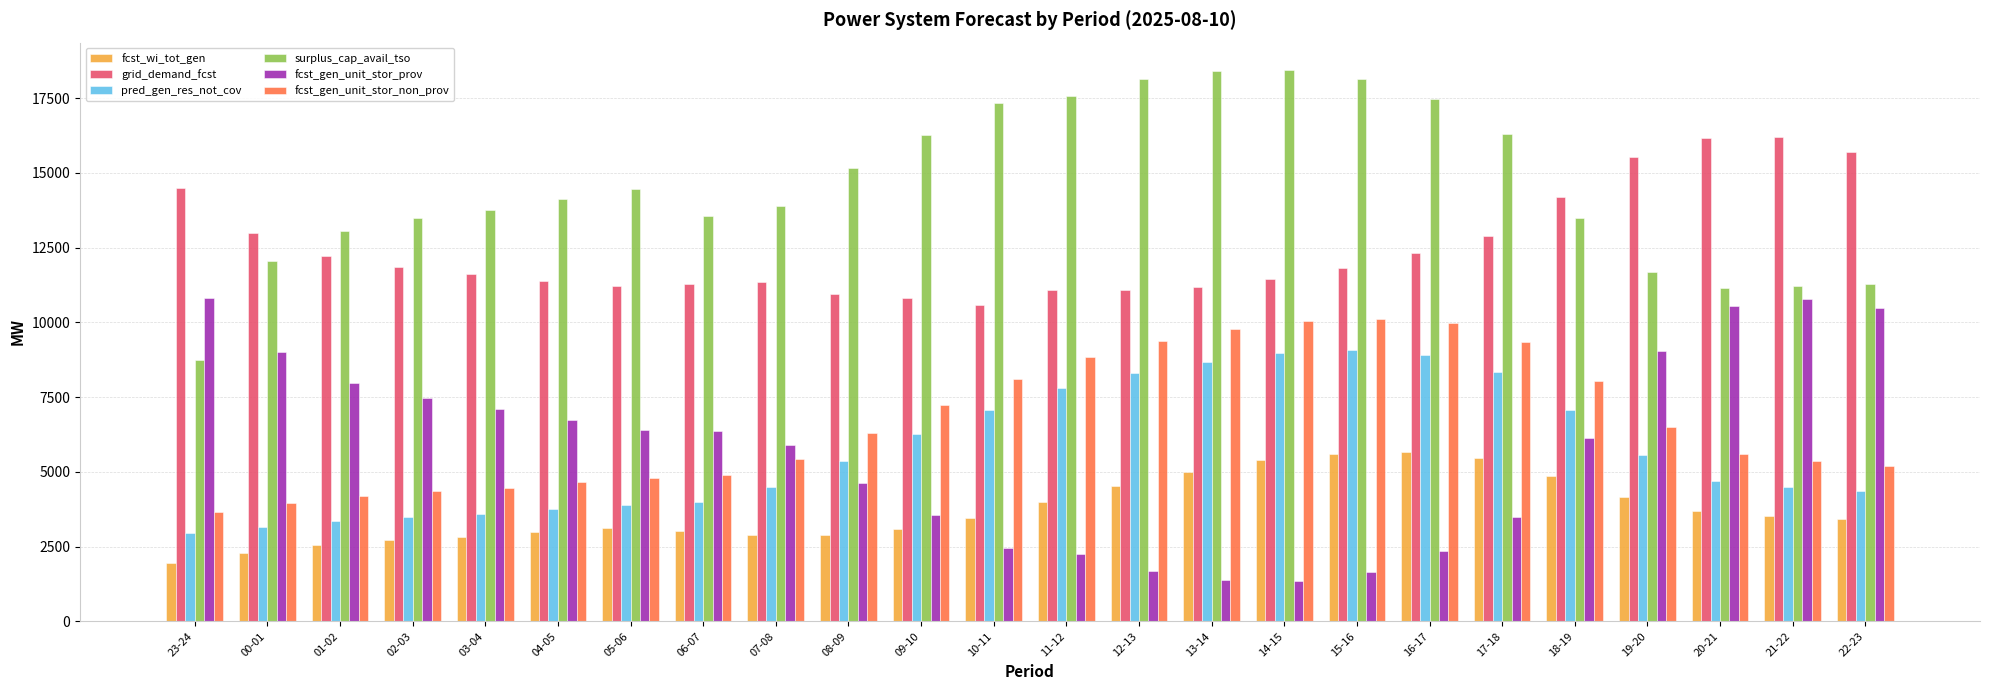

How many values in the grid_demand_fcst series are below 11808?

12